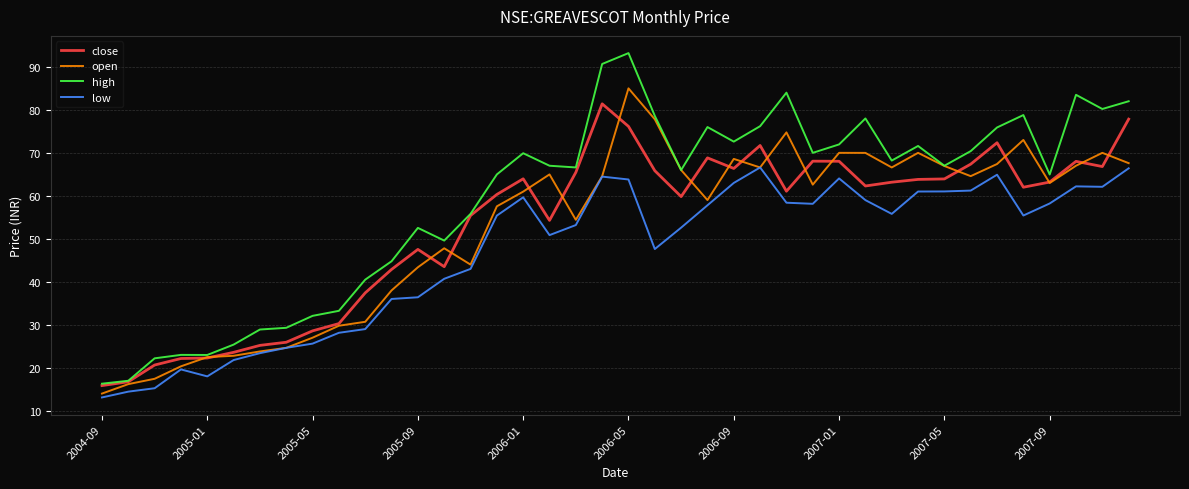

True or false: low and high intersect in this chart.

False